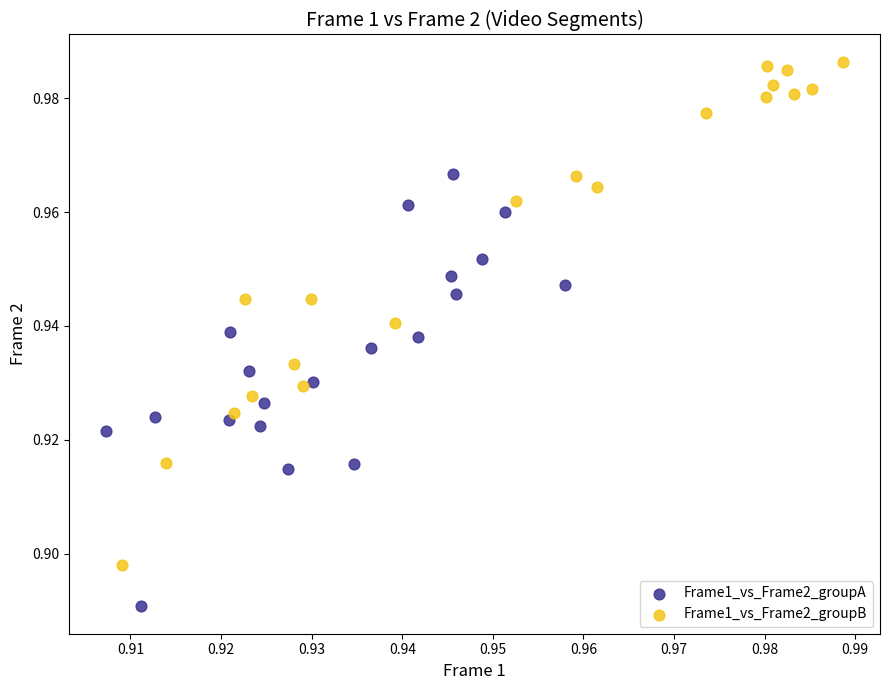

Which series has the widest spread of Y values?

Frame1_vs_Frame2_groupB